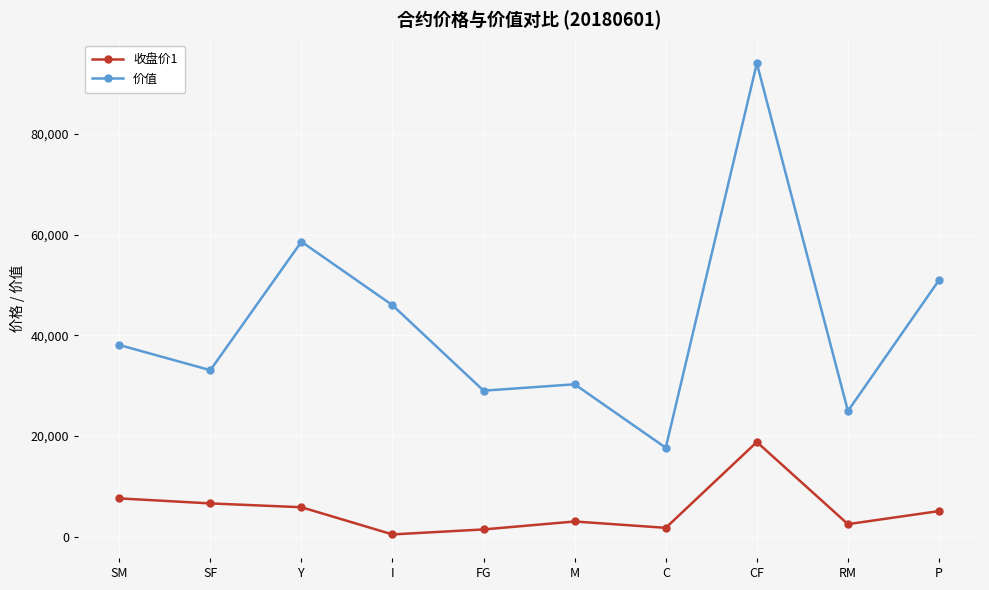

True or false: 收盘价1 and 价值 cross at least once.

False